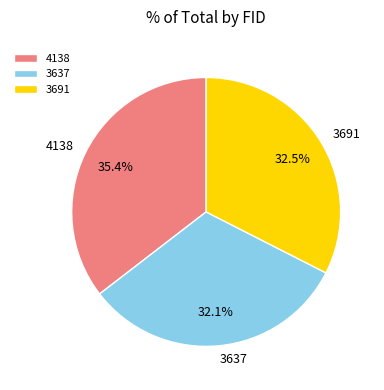

To the nearest percent, what is the average slice percentage?

33%